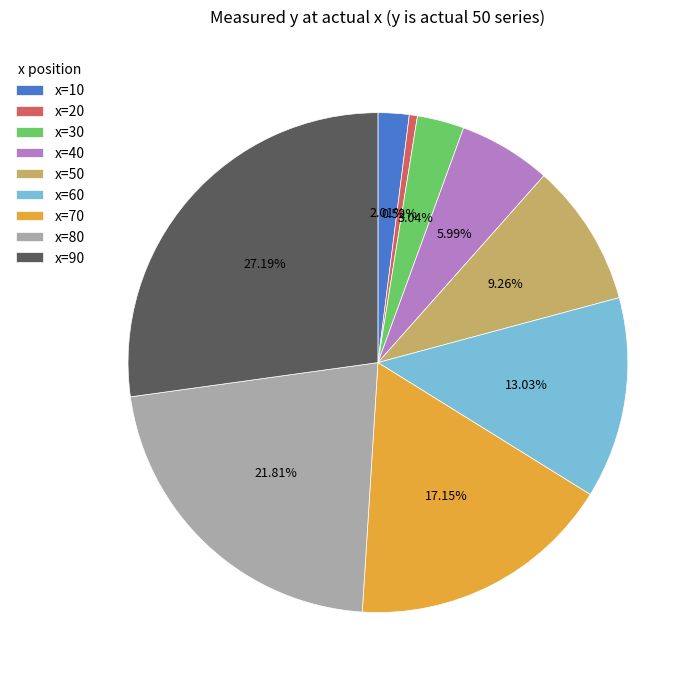

Rank the categories by value from highest to lowest.

x=90, x=80, x=70, x=60, x=50, x=40, x=30, x=10, x=20